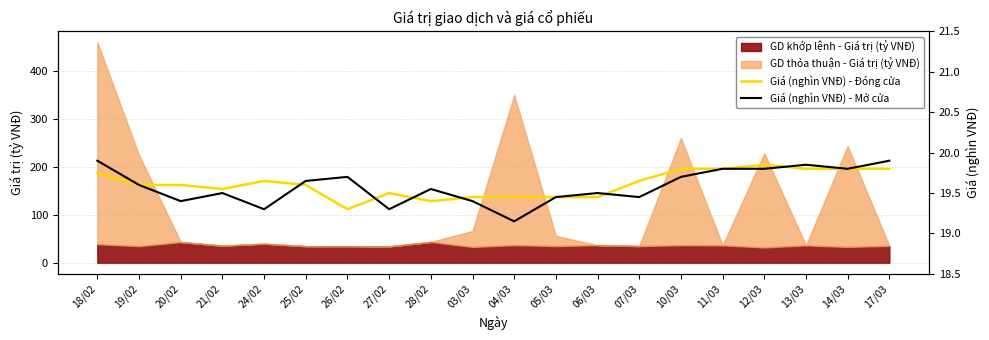

The value of Giá (nghìn VNĐ) - Mở cửa at 26/02 is 19.7. True or false?

True